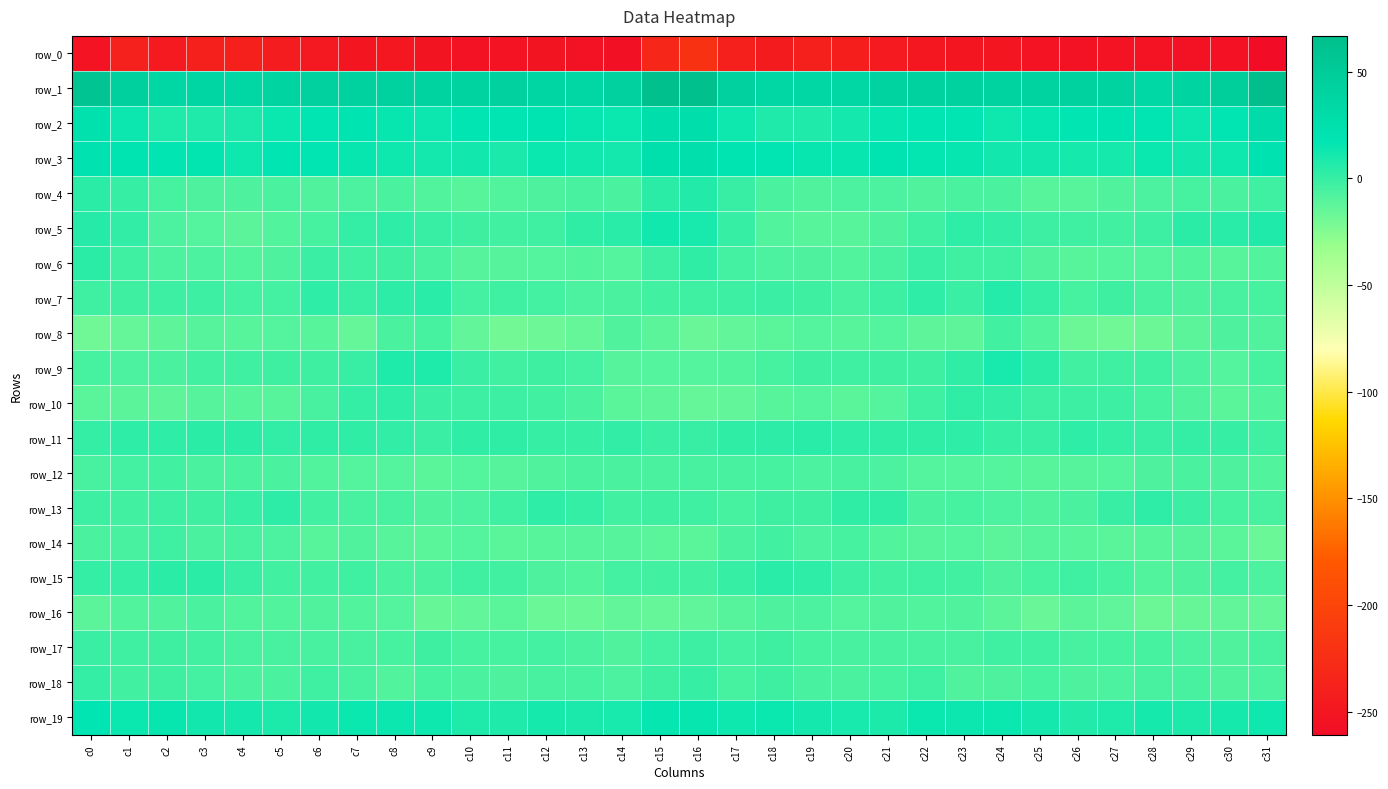

Reading left to right, list all the values displayed in this chart.

row_0: -253.4	-238.7	-245.5	-240.9	-239.9	-244.0	-247.5	-249.9	-248.9	-252.4	-254.4	-253.2	-252.2	-253.9	-255.8	-232.7	-220.8	-239.7	-244.5	-239.8	-241.2	-245.5	-248.8	-249.6	-249.9	-253.1	-254.2	-252.5	-252.7	-254.6	-255.0	-260.7
row_1: 58.2	44.7	35.5	36.1	35.3	38.4	42.4	41.4	41.4	40.8	40.8	42.6	36.3	35.1	42.8	63.6	63.7	43.7	35.0	35.8	35.4	40.8	42.1	41.3	41.0	40.7	42.0	40.8	34.6	37.6	47.0	66.7
row_2: 22.7	13.1	7.6	6.8	9.1	14.0	17.4	18.2	14.8	13.2	17.1	18.0	18.2	14.5	14.2	26.9	26.3	12.9	6.9	7.0	10.7	15.5	17.9	17.9	12.9	14.9	17.3	18.6	17.0	13.4	17.5	29.5
row_3: 21.6	18.3	17.8	16.4	12.8	17.9	17.4	14.7	12.9	10.9	11.5	8.8	13.7	12.2	10.9	23.5	25.5	19.3	17.8	14.3	14.3	18.8	15.8	14.9	11.5	11.3	10.2	10.2	13.9	11.1	12.8	19.9
row_4: 3.4	-0.4	-4.9	-8.0	-7.9	-6.4	-8.6	-6.9	-6.5	-8.9	-11.2	-9.1	-7.7	-5.7	-6.7	3.8	6.5	-0.7	-6.5	-8.3	-7.0	-7.1	-8.5	-6.2	-6.6	-10.8	-10.7	-8.3	-7.4	-5.4	-6.5	-3.6
row_5: 4.8	1.3	-7.4	-9.9	-12.0	-9.0	-5.0	0.5	2.5	-0.7	-2.5	-4.1	-3.0	1.6	4.6	12.2	9.6	-0.4	-9.1	-10.8	-11.2	-7.6	-3.2	2.5	1.5	-1.9	-3.0	-4.1	-1.7	3.5	4.3	7.1
row_6: 3.5	-3.6	-7.2	-7.3	-8.9	-8.1	-1.2	-3.0	-2.7	-6.1	-10.3	-10.2	-9.5	-8.9	-10.0	-1.7	1.7	-4.7	-7.4	-7.6	-9.2	-5.7	-0.6	-3.6	-3.0	-8.4	-10.9	-9.6	-9.4	-8.9	-11.0	-9.3
row_7: -3.5	-2.9	-1.9	-1.9	-4.9	-4.3	2.3	-0.9	3.1	4.4	-4.7	-3.3	-4.5	-7.4	-6.6	-4.2	-3.3	-2.2	-1.7	-2.7	-5.7	-1.9	2.6	-1.3	5.4	0.7	-5.4	-2.9	-6.1	-7.6	-5.7	-5.3
row_8: -18.6	-14.7	-12.7	-10.1	-11.0	-9.7	-10.8	-14.8	-6.6	-5.4	-14.5	-19.2	-17.9	-14.9	-8.4	-12.2	-16.0	-14.3	-11.5	-9.8	-11.1	-9.6	-12.7	-13.0	-4.1	-8.8	-17.1	-18.8	-17.7	-12.3	-7.8	-8.3
row_9: -5.2	-7.5	-6.7	-3.7	-3.1	-2.9	-2.4	-0.7	7.6	7.5	-1.6	-4.2	-2.7	-4.6	-10.1	-9.7	-9.8	-9.0	-5.3	-2.8	-3.5	-2.4	-2.4	2.1	9.4	3.9	-3.8	-3.0	-3.1	-7.1	-9.6	-5.4
row_10: -11.8	-12.6	-12.7	-10.1	-11.1	-11.2	-6.2	0.3	2.1	-1.1	-1.8	-1.9	-3.8	-6.7	-11.4	-12.9	-14.7	-14.3	-11.2	-10.0	-11.9	-9.7	-3.5	1.6	1.4	-2.0	-1.8	-2.1	-5.0	-8.4	-11.8	-9.1
row_11: 0.6	2.6	2.7	3.6	3.5	1.4	2.1	1.8	1.3	-1.6	1.7	1.9	-0.3	-0.1	1.3	-1.3	-0.6	1.8	2.8	4.1	2.5	1.8	1.6	2.2	0.1	-0.9	2.5	0.8	-0.5	0.8	-0.1	-3.0
row_12: -5.9	-4.7	-4.2	-6.6	-6.5	-6.5	-9.1	-9.5	-9.5	-11.3	-10.0	-10.1	-8.7	-6.4	-6.5	-6.2	-5.9	-5.6	-5.1	-6.9	-5.9	-7.4	-9.7	-9.6	-10.0	-11.0	-10.4	-9.6	-7.7	-6.3	-7.5	-9.4
row_13: -1.8	-4.1	-2.3	-2.9	-0.1	2.9	-3.9	-5.6	-5.7	-8.6	-7.1	-3.1	2.2	0.6	-4.1	-2.7	-3.3	-5.1	-2.4	-2.4	1.6	1.9	-6.4	-5.1	-7.0	-8.3	-6.4	-0.6	2.4	-1.3	-5.6	-5.9
row_14: -6.7	-6.1	-3.2	-6.3	-5.9	-7.1	-11.0	-8.7	-11.2	-11.8	-10.0	-11.8	-10.9	-10.2	-10.1	-11.3	-11.8	-6.4	-3.8	-6.9	-5.5	-8.8	-10.4	-9.4	-12.2	-10.3	-11.2	-11.5	-10.7	-10.1	-11.4	-16.6
row_15: 0.3	0.6	3.7	3.4	-0.6	-3.8	-3.7	-3.4	-6.3	-6.8	-3.5	-3.9	-7.6	-8.8	-4.6	-4.2	-4.1	-0.0	4.3	2.2	-2.3	-4.1	-3.3	-3.8	-7.7	-5.3	-3.4	-5.1	-8.9	-7.7	-4.6	-7.3
row_16: -12.0	-9.4	-8.5	-6.7	-9.2	-9.2	-8.5	-9.1	-9.9	-15.2	-14.2	-11.4	-16.5	-16.6	-14.0	-15.0	-13.6	-10.2	-7.7	-7.4	-9.7	-8.7	-8.9	-8.6	-12.1	-16.1	-12.0	-13.4	-17.3	-15.5	-14.2	-14.8
row_17: -1.4	-3.4	-2.9	-4.1	-5.6	-6.1	-5.8	-6.1	-5.0	-2.6	-5.0	-5.5	-4.8	-6.7	-8.2	-4.8	-1.9	-4.5	-2.8	-5.0	-6.0	-5.7	-6.1	-6.2	-3.6	-3.4	-5.6	-5.2	-5.2	-7.4	-8.7	-5.8
row_18: 0.5	-3.8	-2.8	-4.7	-6.3	-6.3	-3.4	-5.9	-9.4	-5.5	-6.7	-7.5	-5.9	-5.9	-6.9	-2.8	-0.2	-5.2	-2.4	-6.0	-6.6	-5.4	-3.0	-8.6	-7.8	-5.5	-7.5	-6.9	-5.7	-5.7	-8.7	-6.9
row_19: 17.4	13.9	14.8	11.6	10.5	7.9	11.7	13.9	13.4	12.7	7.7	6.6	9.8	8.6	9.2	14.9	14.6	12.8	14.2	10.8	9.6	8.2	13.7	13.1	13.8	10.8	6.3	7.8	9.8	8.4	9.8	12.5